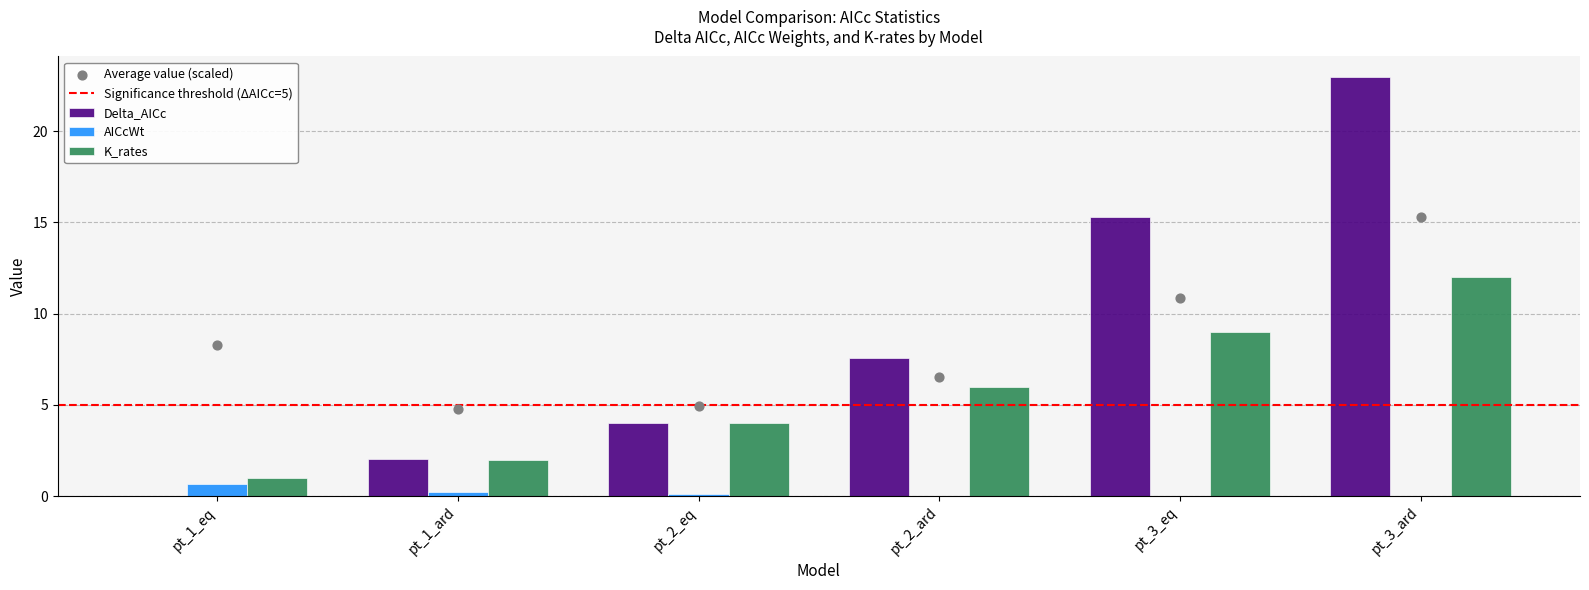

Which series has the widest spread of Y values?

Delta_AICc